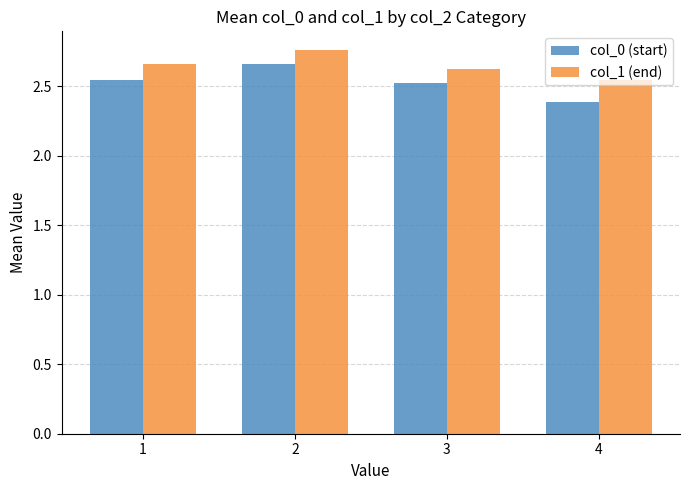

How many bars are there in each group?

2